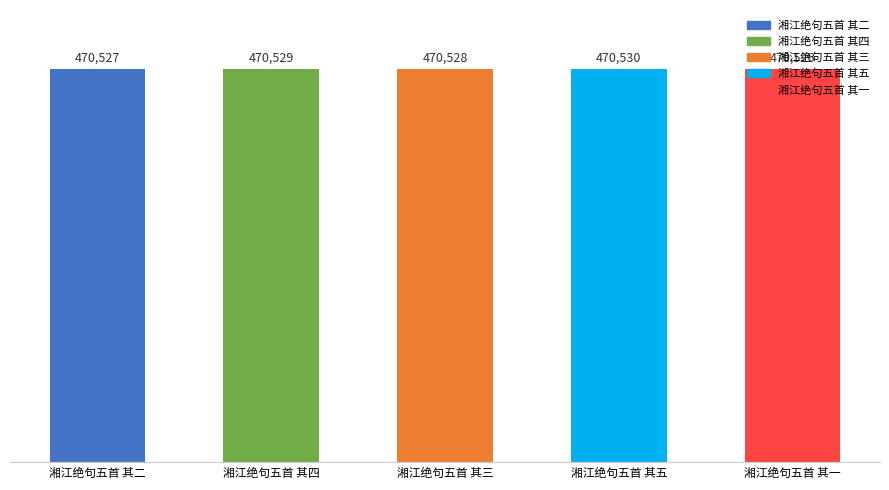

What is the maximum value shown in the chart?

470530